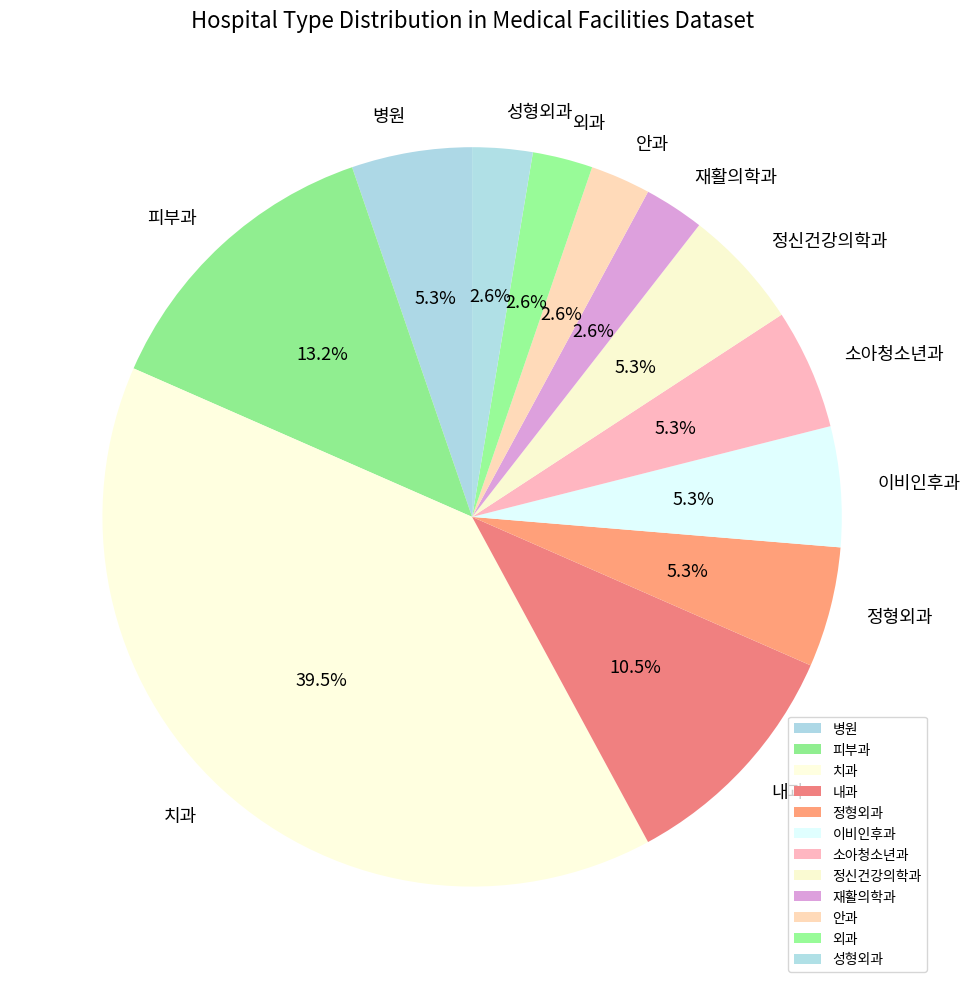

Between 안과 and 정형외과, which is larger?

정형외과